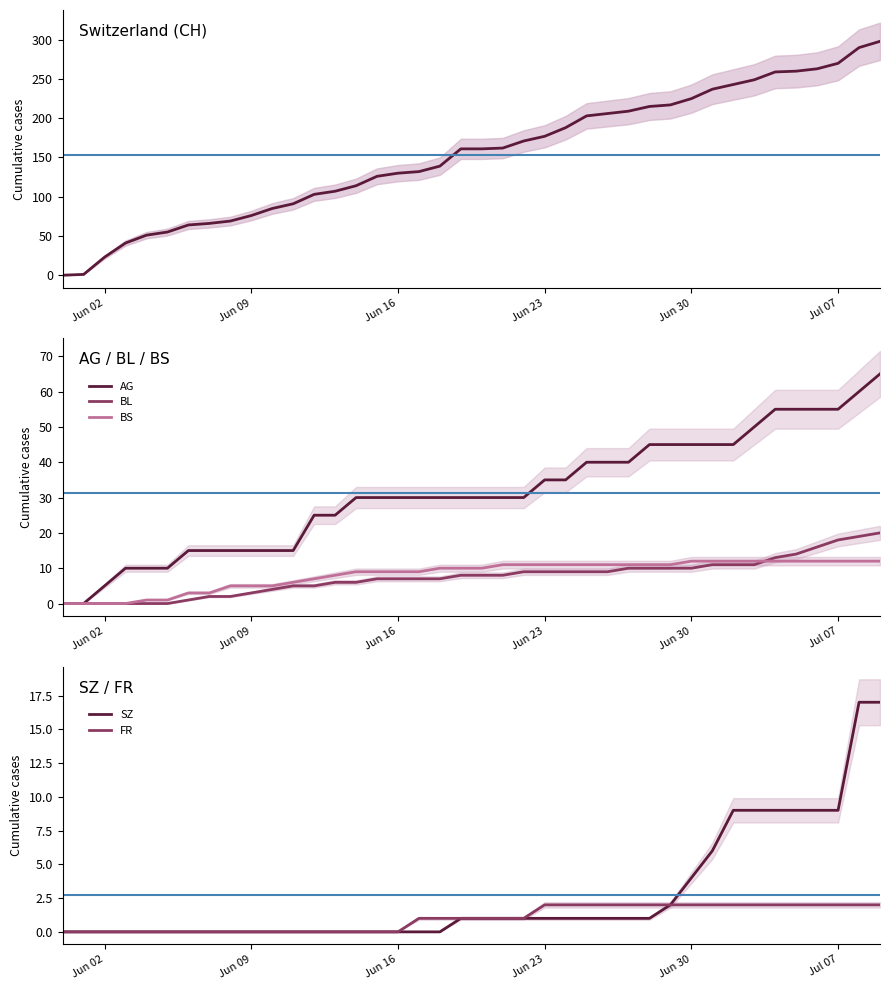

The value of BL at Jun 16 is 7. True or false?

True